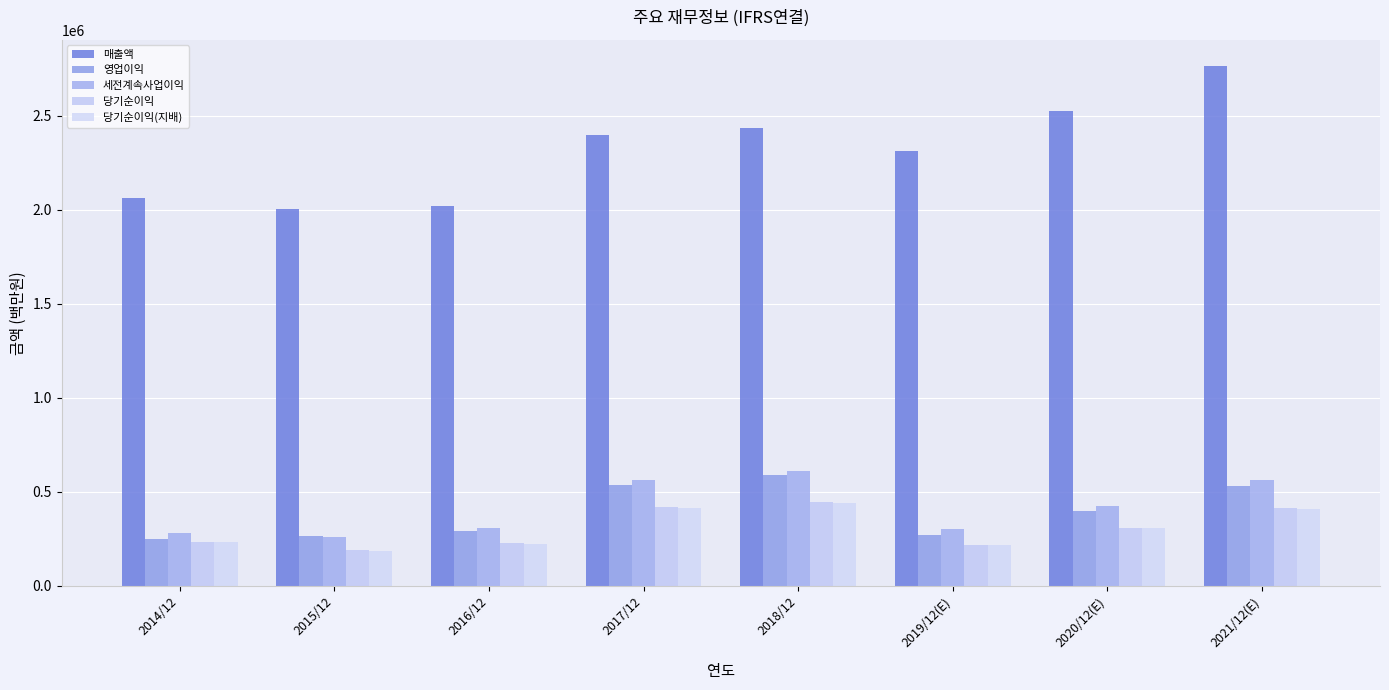

What is the difference between the highest and lowest values at 2016/12?

1794510